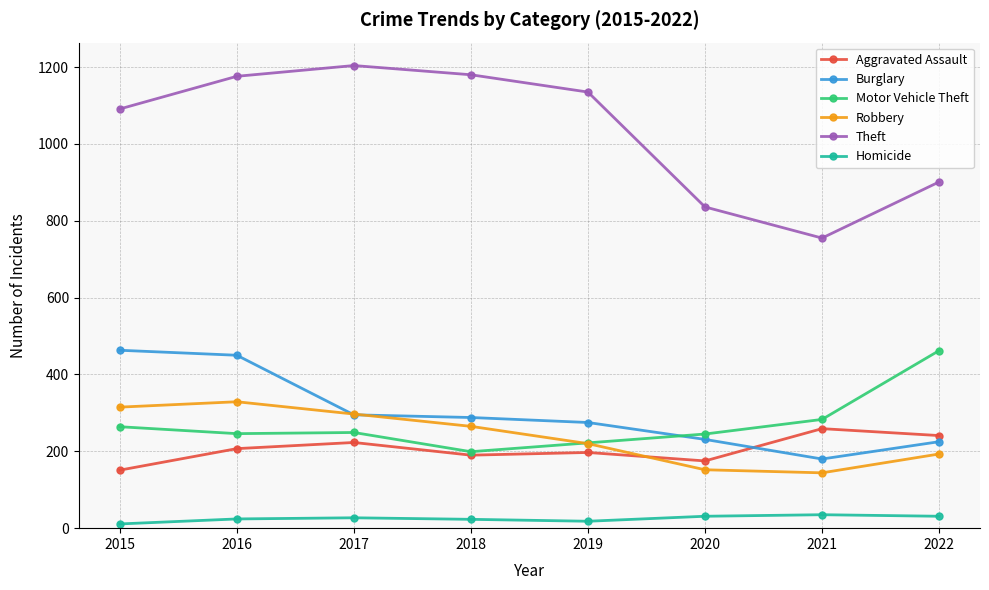

True or false: Theft and Motor Vehicle Theft cross at least once.

False